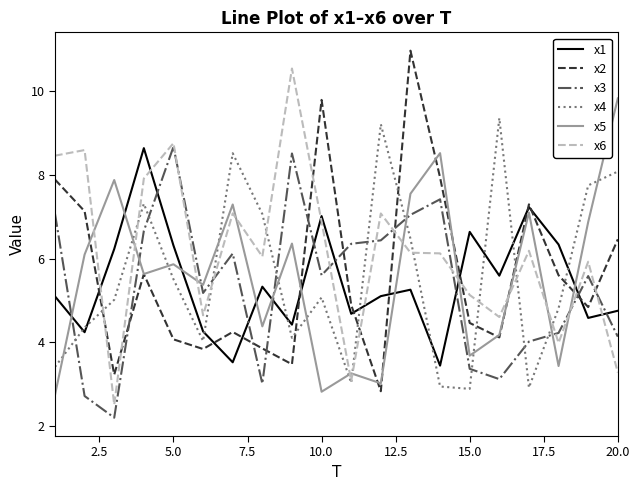

What is the maximum value for x3?

8.7